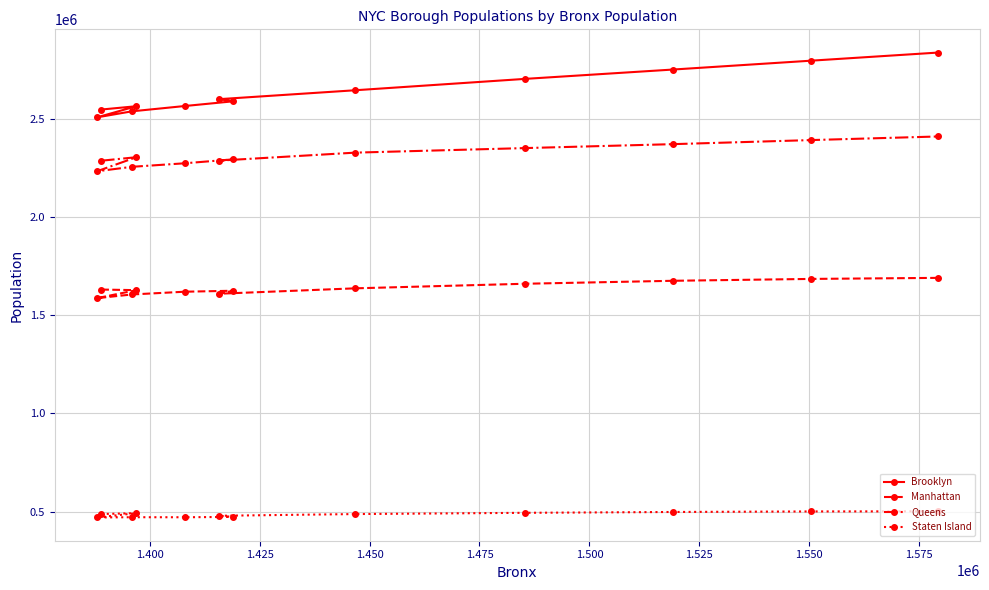

What is the smallest value displayed?

469691